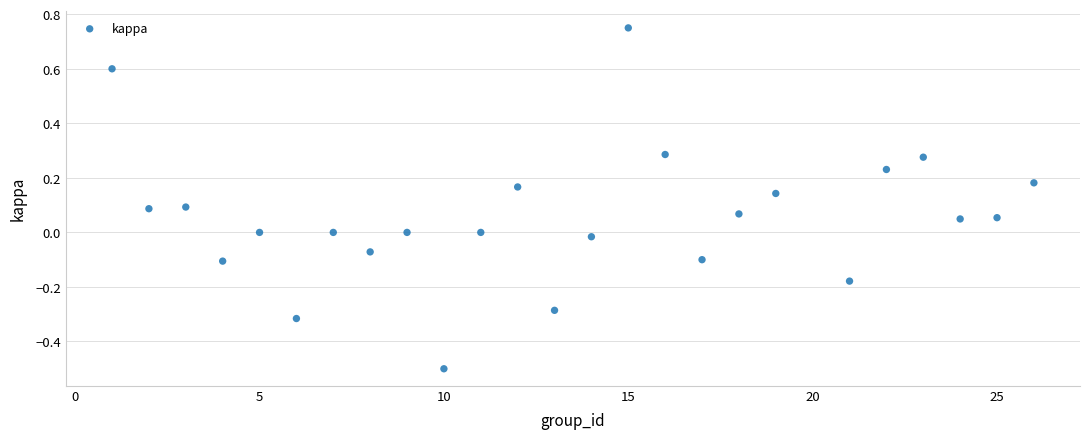

How many data points are displayed?

25